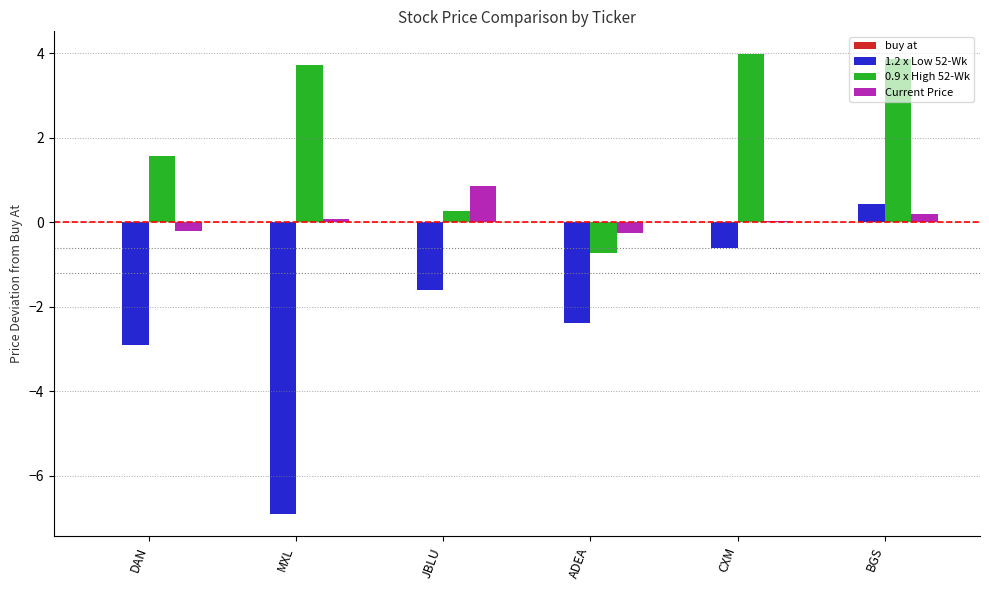

What is the maximum value for 0.9 x High 52-Wk?

4.0